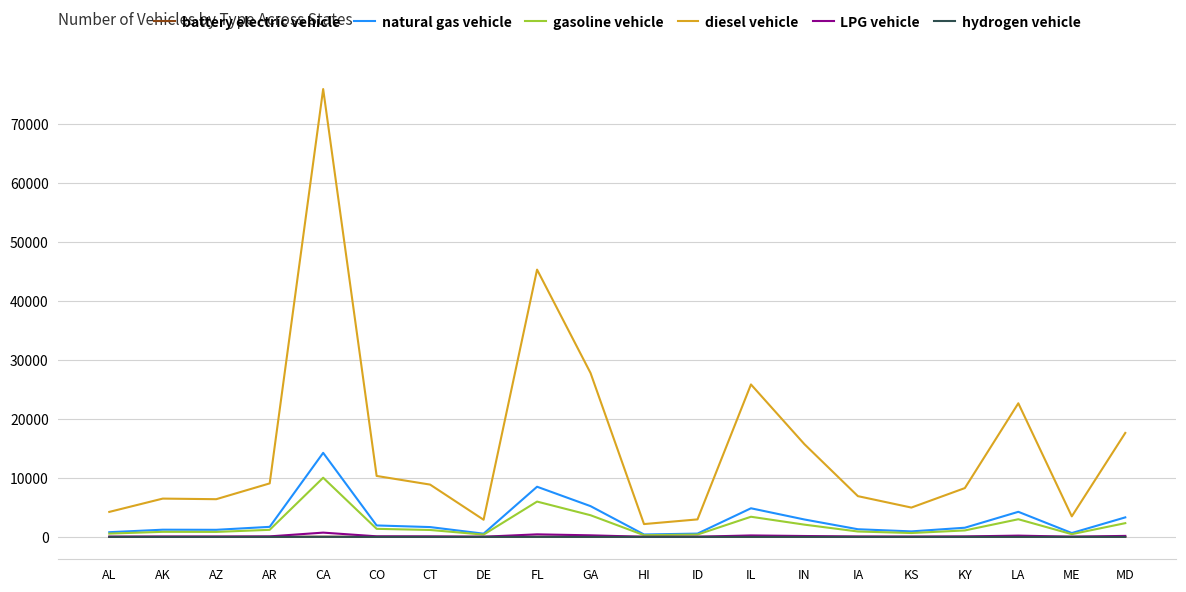

True or false: diesel vehicle and LPG vehicle cross at least once.

False